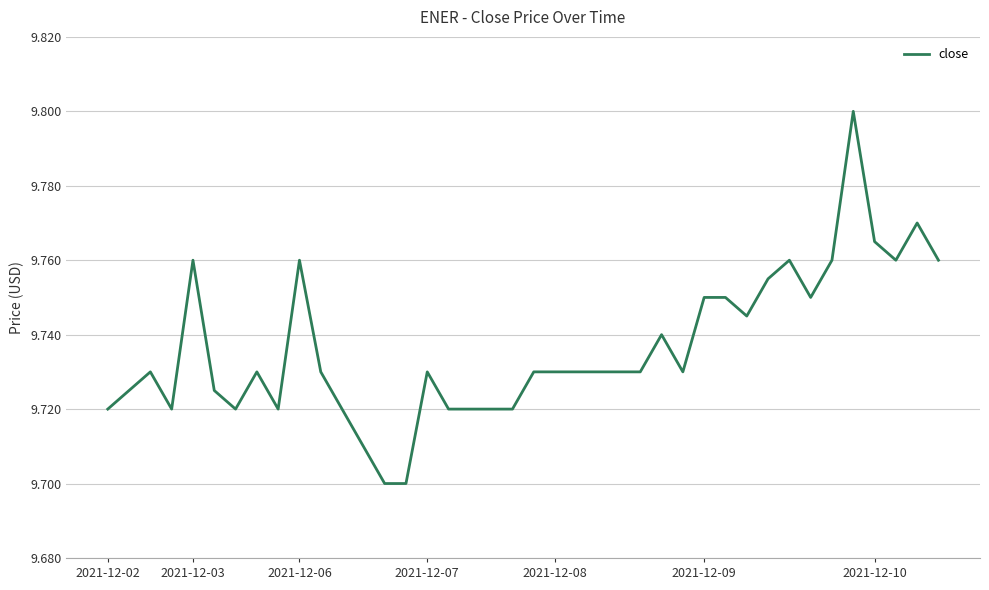

What is the maximum value shown in the chart?

9.8